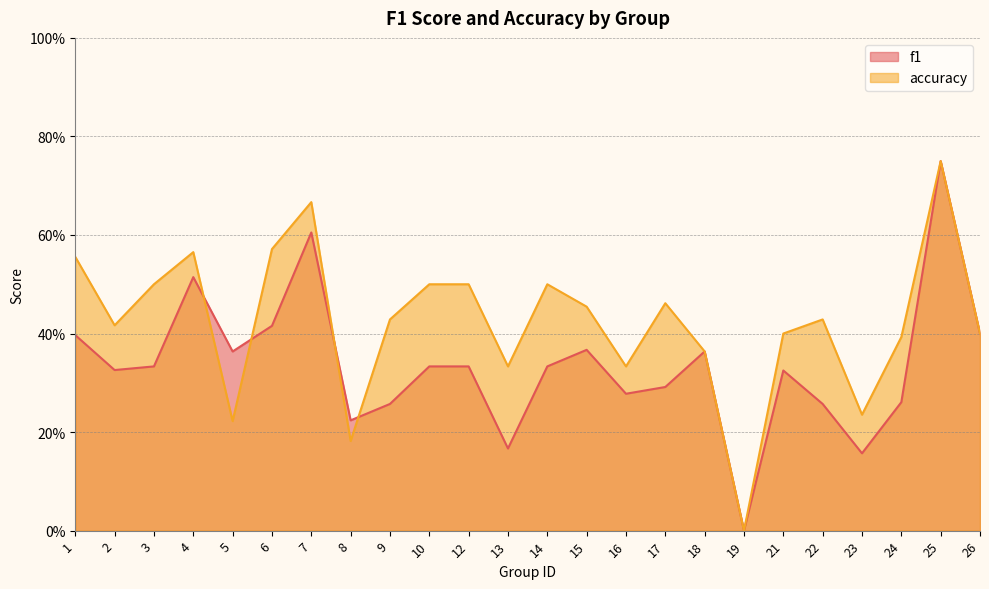

Between 1 and 5, which series saw the biggest shift?

accuracy